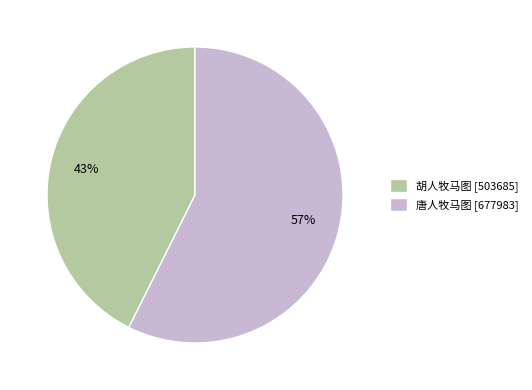

Which category has the biggest portion of the pie?

唐人牧马图